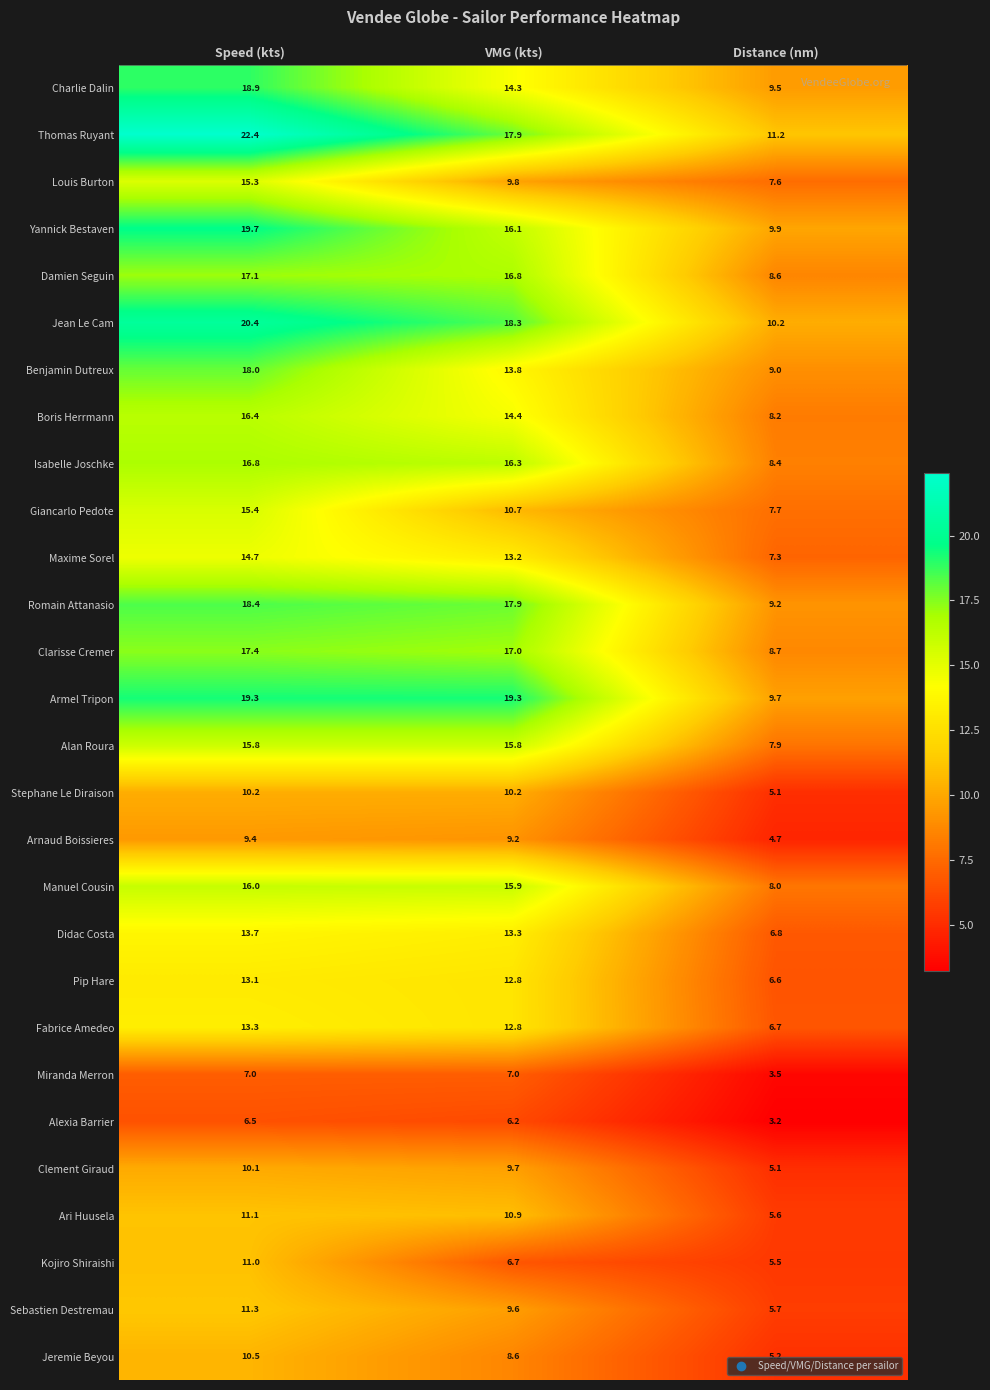

The Sebastien Destremau series shows 11.3 at Speed (kts). True or false?

True